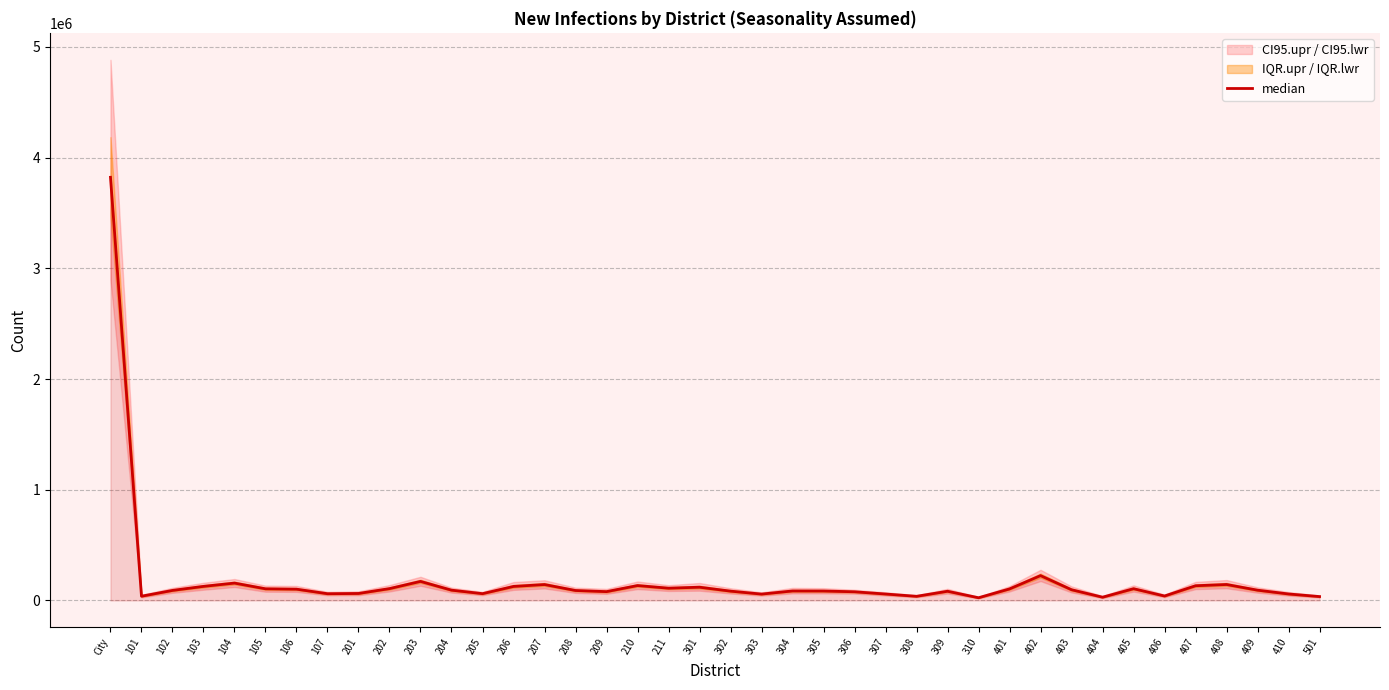

Rank the categories by value from highest to lowest.

City, 402, 203, 104, 408, 207, 210, 407, 103, 206, 301, 211, 202, 405, 105, 401, 106, 403, 204, 409, 102, 208, 304, 305, 302, 309, 209, 306, 201, 205, 107, 410, 307, 303, 406, 101, 308, 501, 404, 310